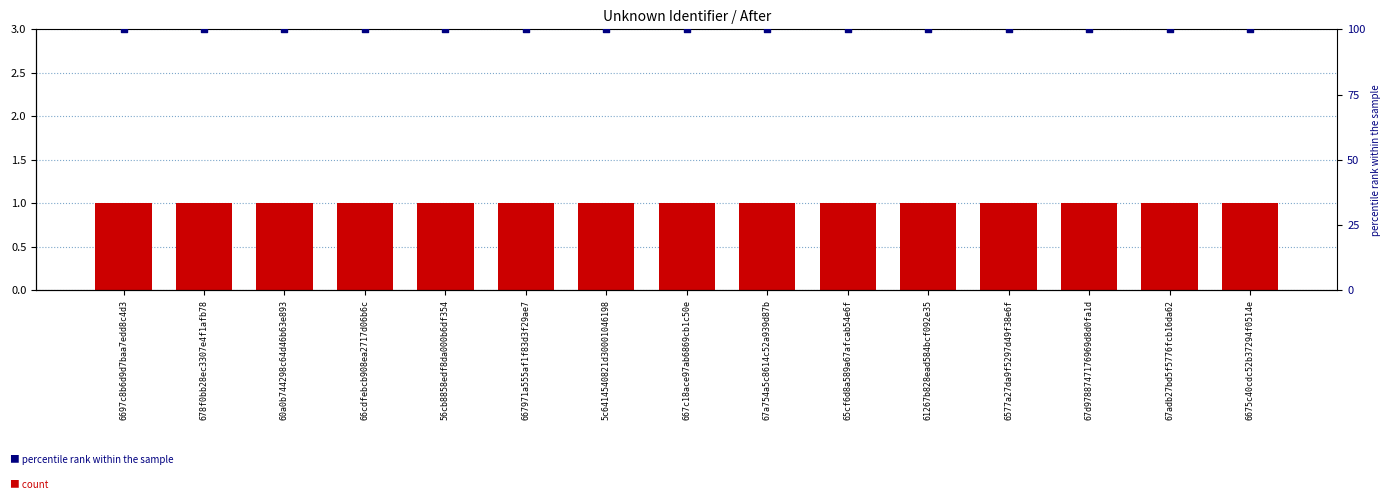

At how many categories does at least one series exceed 87?

15